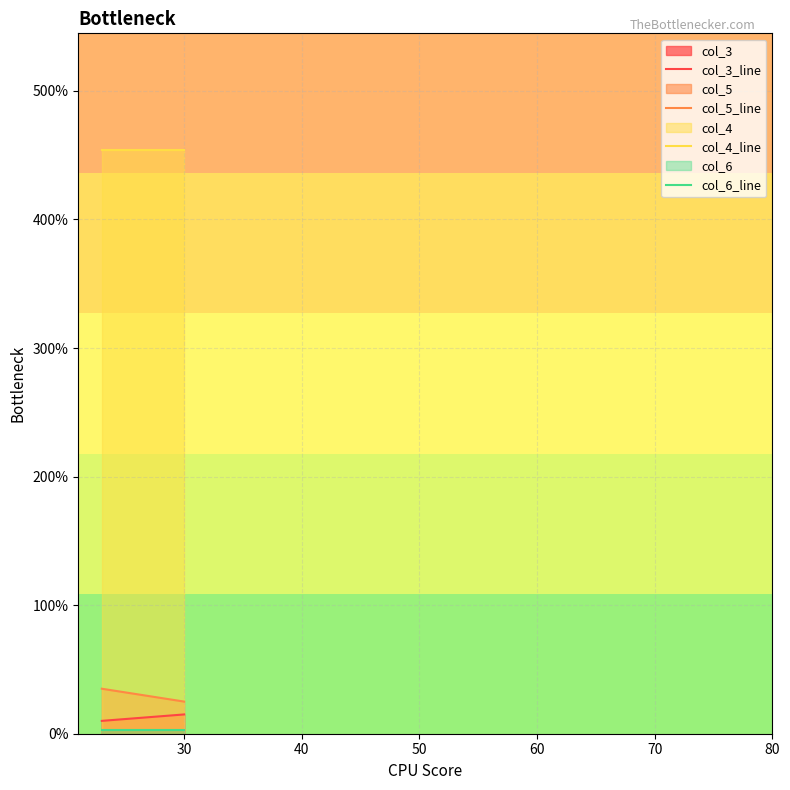

What is the value of the col_5_line point at the 1st from the left?

35